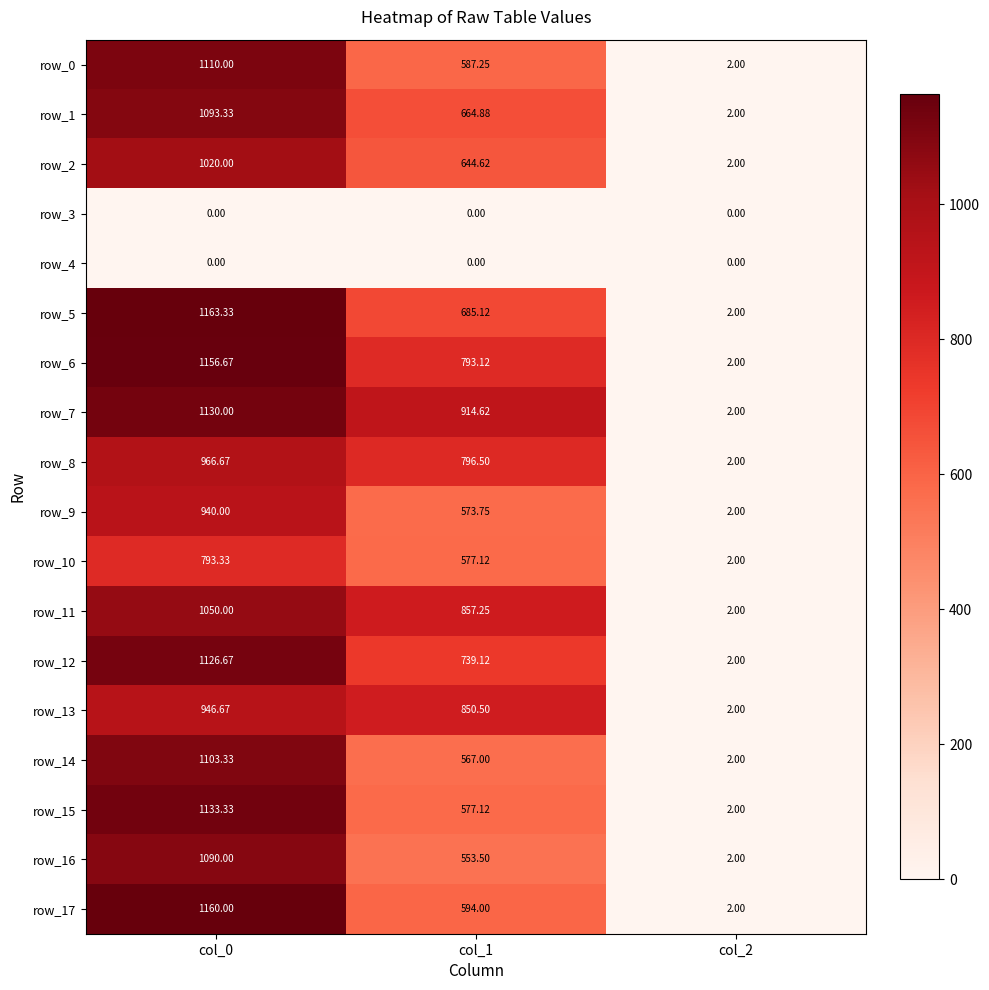

Where is row_9 nearest to the value 471?

col_1